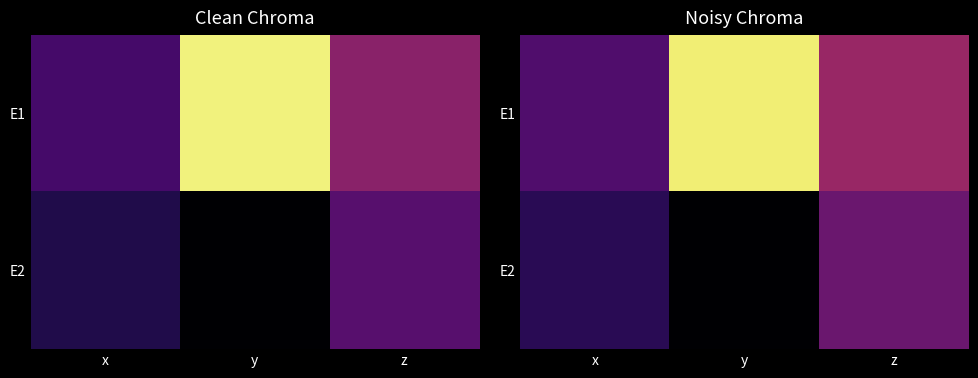

List the labels in order of E1 value, largest first.

y, z, x